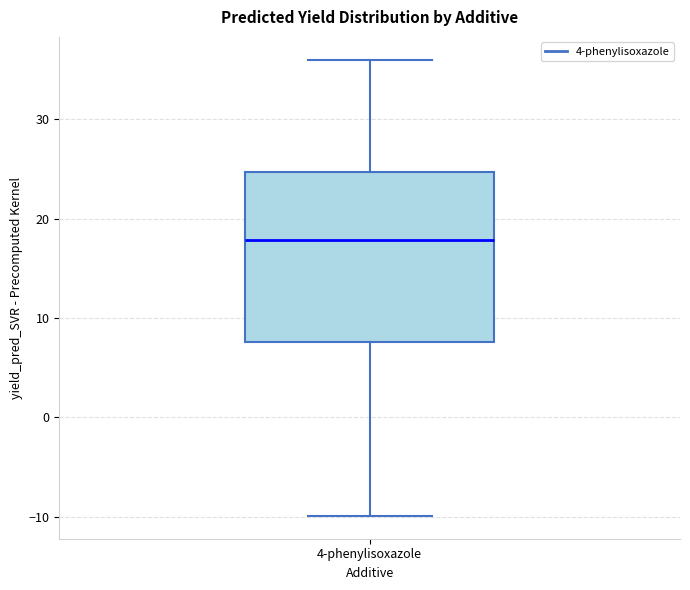

Read this box plot against the y-axis: the position of the median line, the range covered by the box, and the ends of both whiskers. The values are not printed on the chart, so give them approximately, as read against the axis.

median 18, box 8 to 25, whiskers -10 to 36